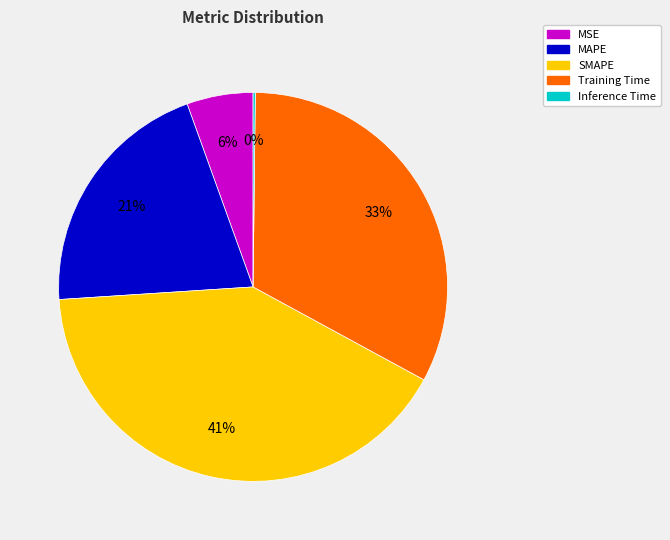

Is there a majority slice in this chart?

No